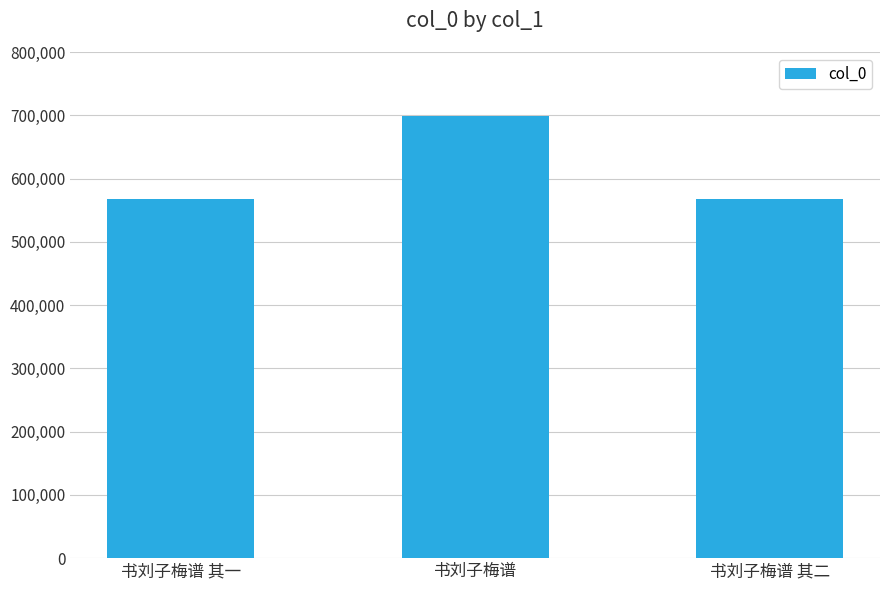

Is it true that the value at 书刘子梅谱 is 350112?

False